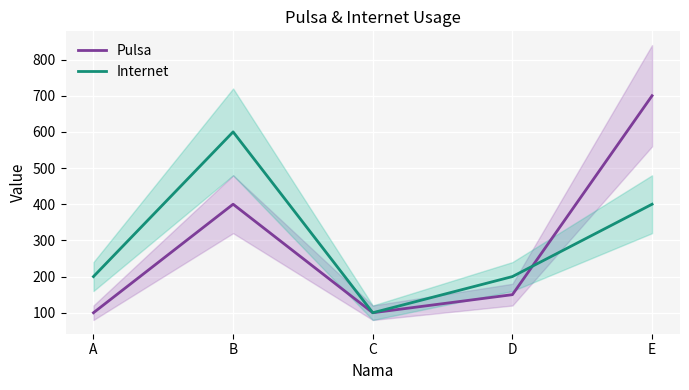

What is the value of the Internet point at the 2nd from the left?

600